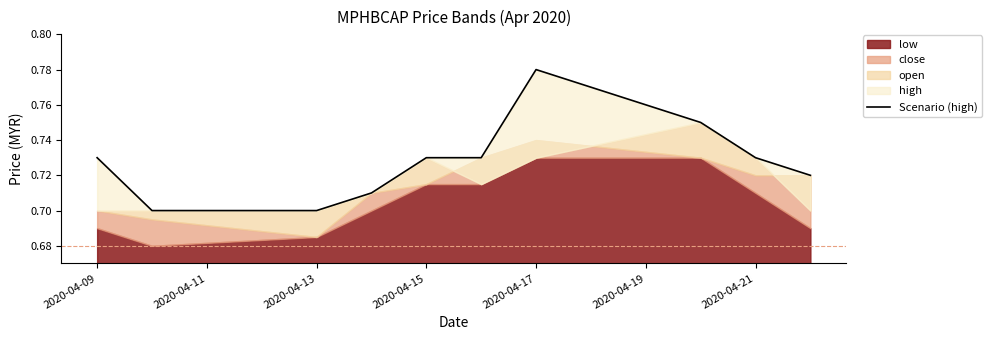

Count the number of categories in the chart.

10